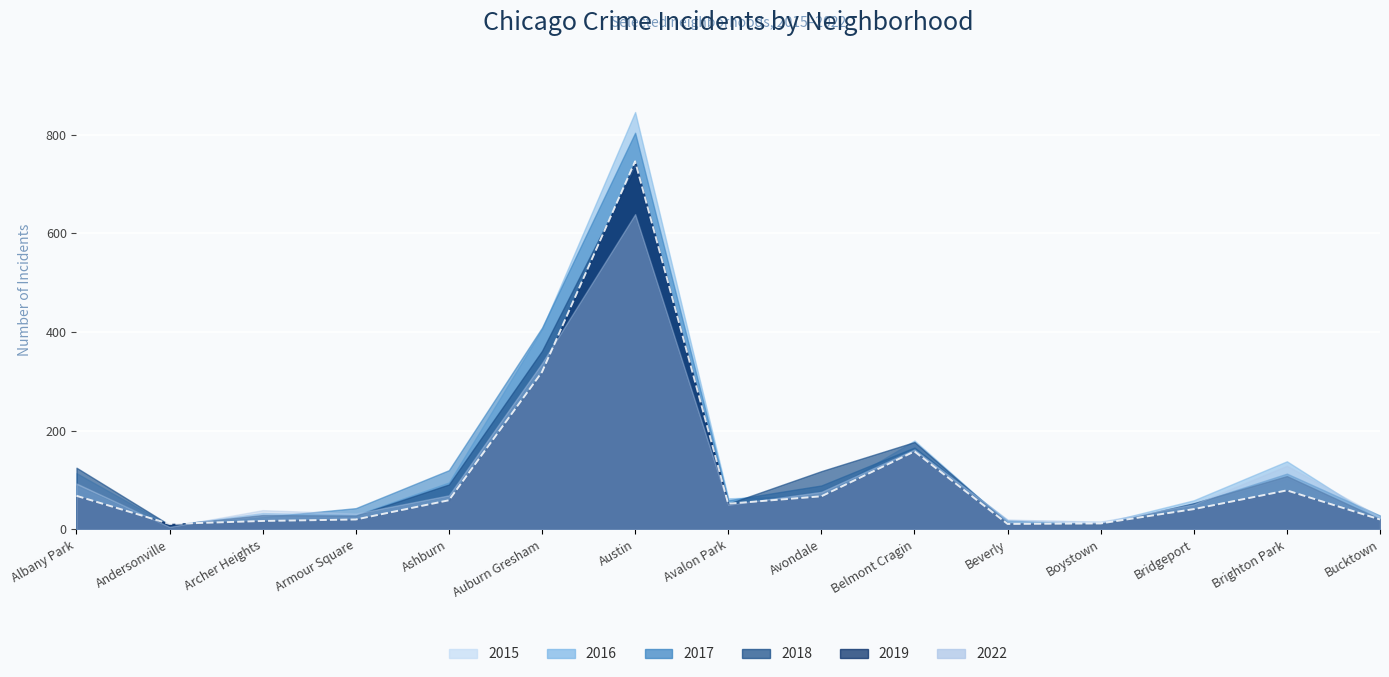

True or false: 2017 has more than 1 interior local peaks.

True